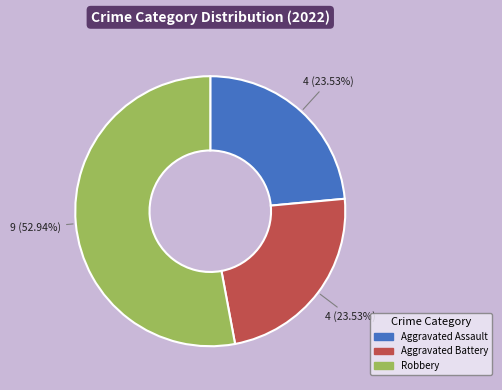

To the nearest percent, what percentage of the pie is Aggravated Battery?

24%